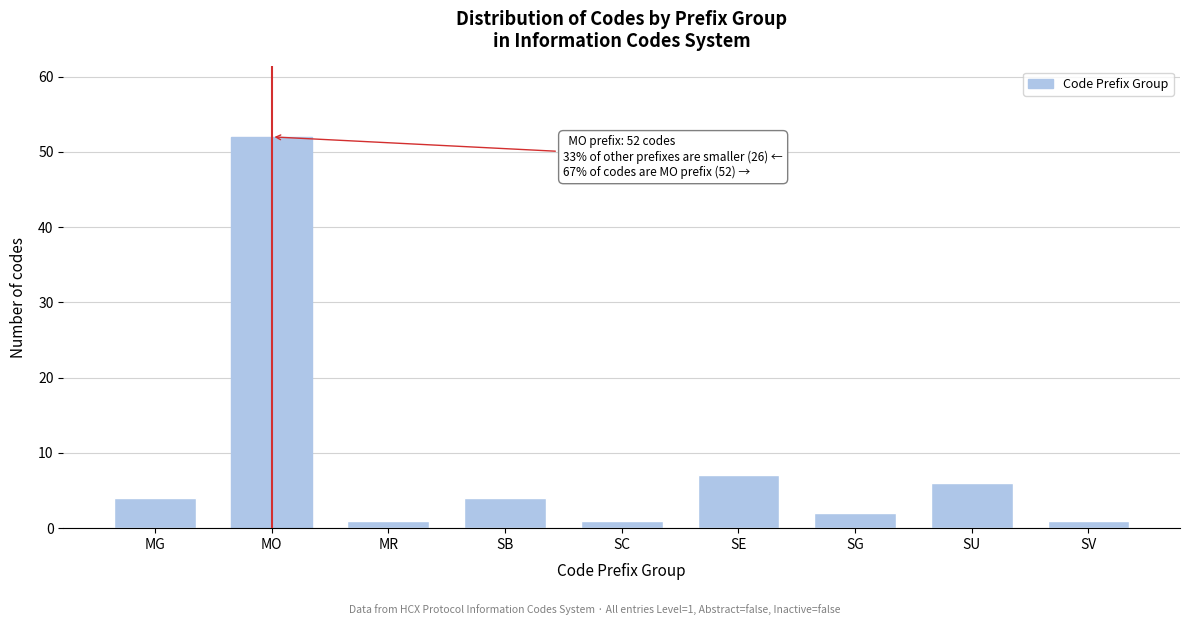

Reading left to right, extract all data points from this chart.

4	52	1	4	1	7	2	6	1